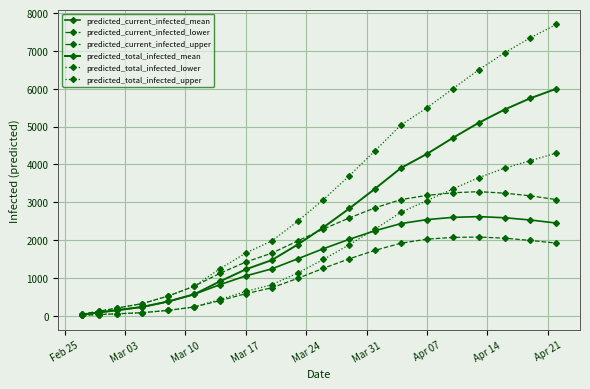

How many lines are shown in the chart?

6